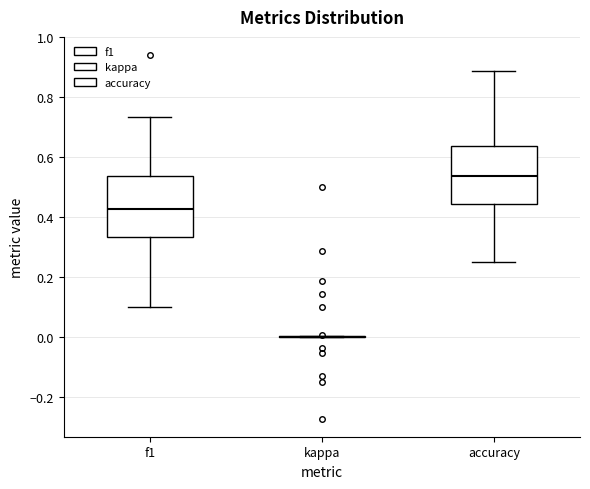

Reading left to right, transcribe this box plot: for each box, give where its median line is, the range the box spans, and where its two whiskers end, as read against the y-axis. The values are not printed on the chart, so give them approximately, as read against the axis.

f1: median 0.42, box 0.34 to 0.54, whiskers 0.10 to 0.74
kappa: box collapsed to a line at 0.00, whiskers 0.00 to 0.00
accuracy: median 0.54, box 0.44 to 0.64, whiskers 0.26 to 0.88